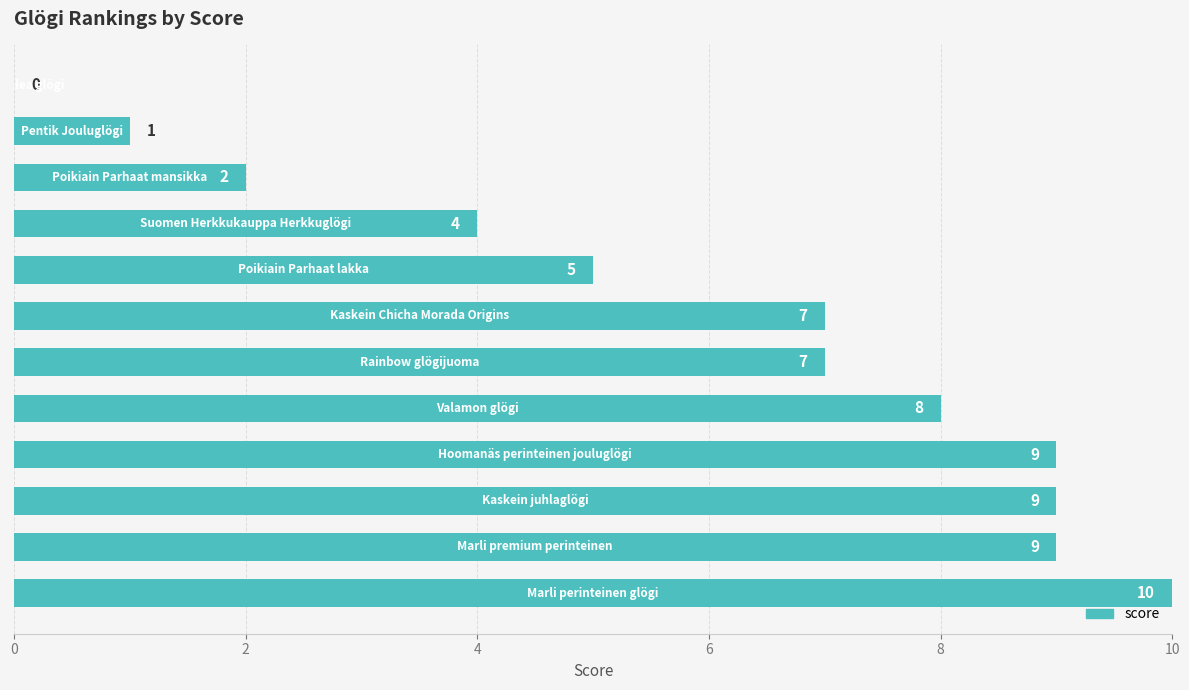

How many values are between 4 and 9?

8